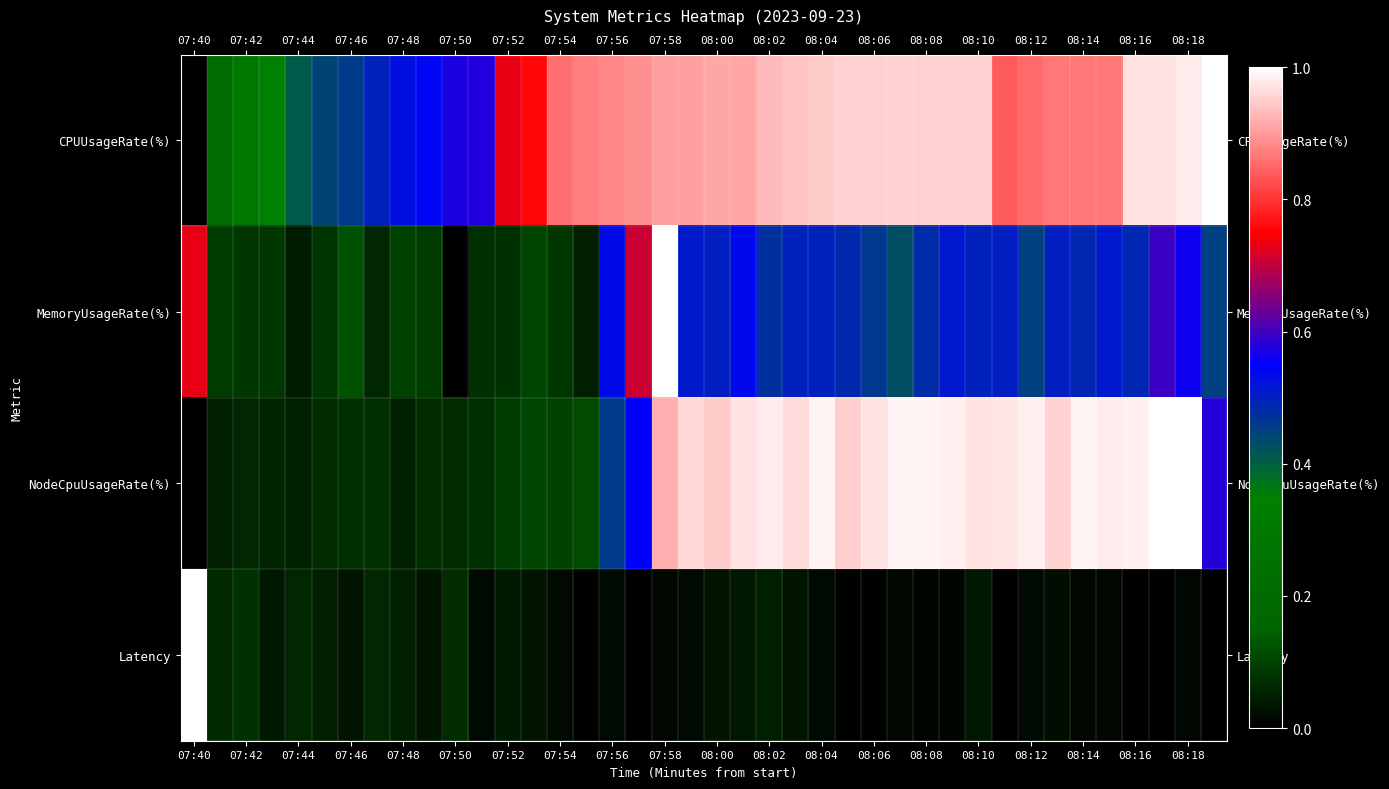

At how many categories does at least one series exceed 0?

40